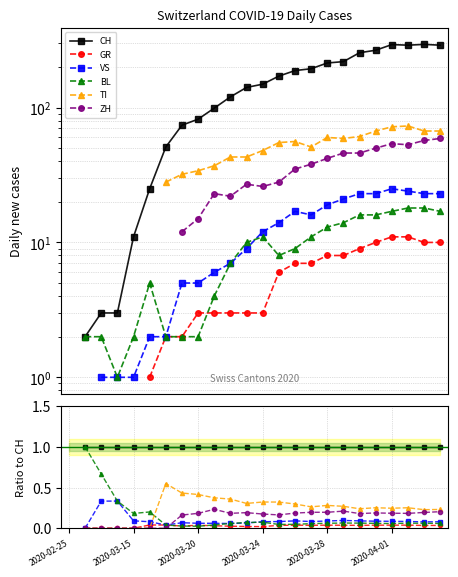

True or false: BL has more than 1 points higher than both neighbors.

True